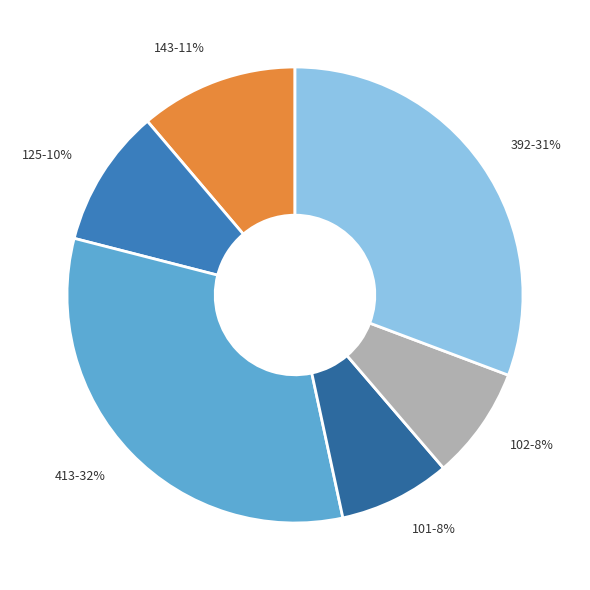

To the nearest percent, what percentage of the pie is 143?

11%